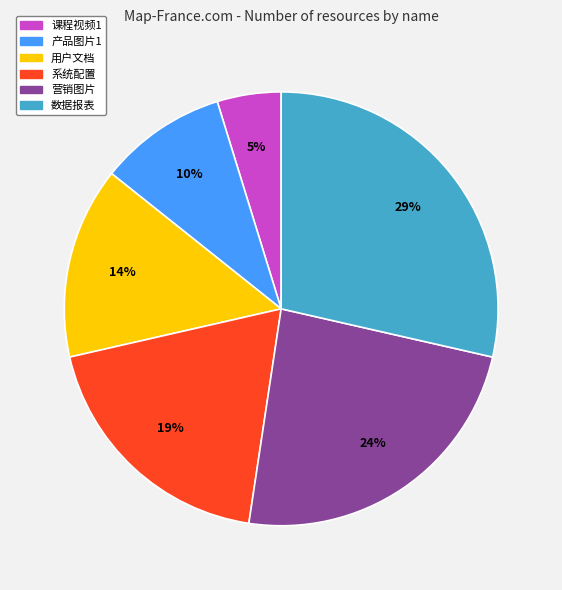

What is the smallest slice in the pie chart?

课程视频1